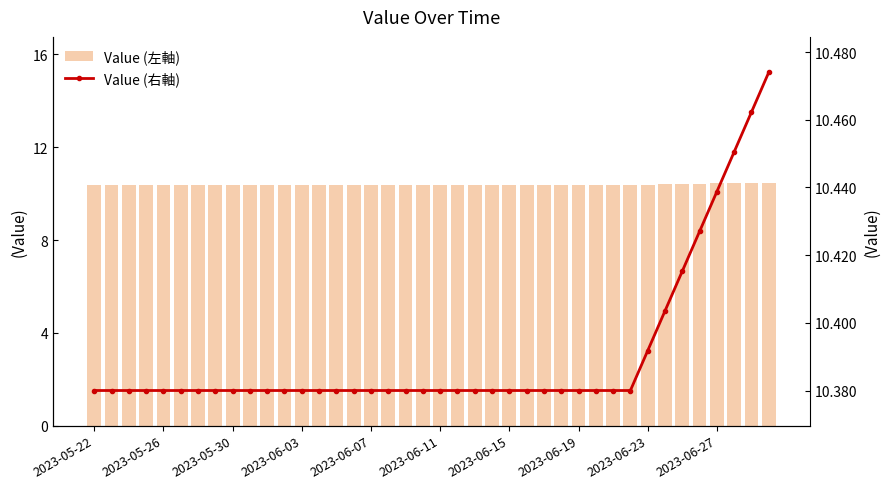

Which series has the widest spread of values?

Value (左軸)